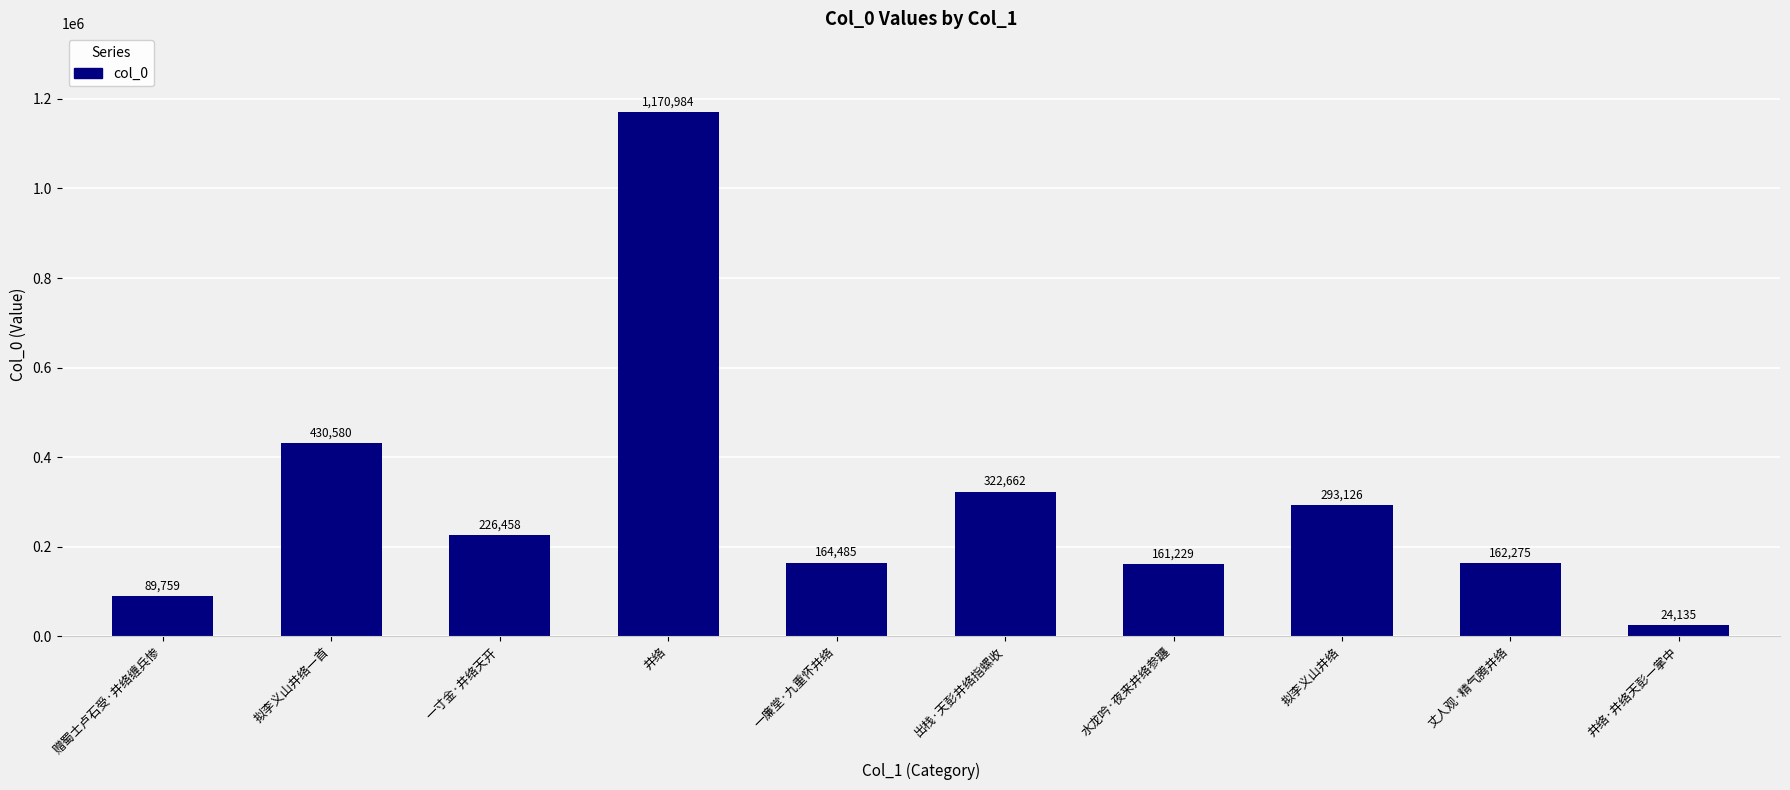

Which has a higher value, 井络·井络天彭一掌中 or 赠蜀士卢石受·井络缠兵惨?

赠蜀士卢石受·井络缠兵惨